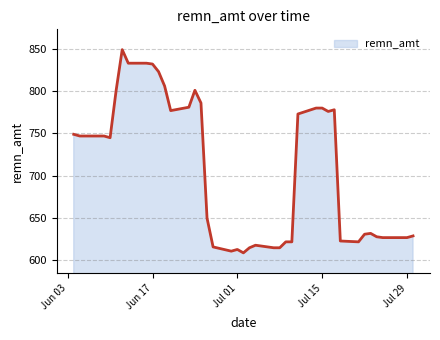

What is the difference between the maximum and minimum values?

240